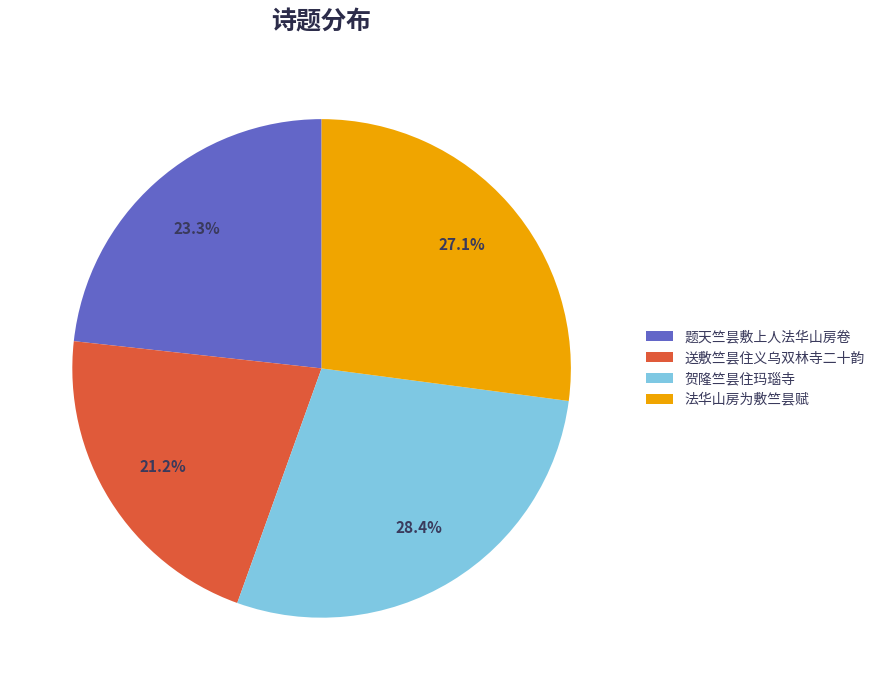

Combined, what portion of the pie is 送敷竺昙住义乌双林寺二十韵 and 法华山房为敷竺昙赋?

48.3%